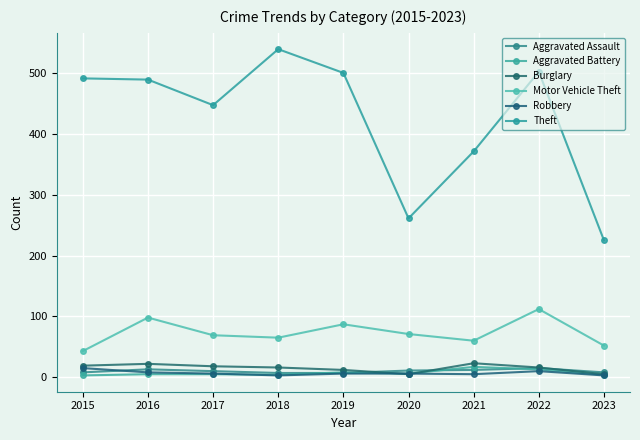

How many categories are shown in the chart?

9